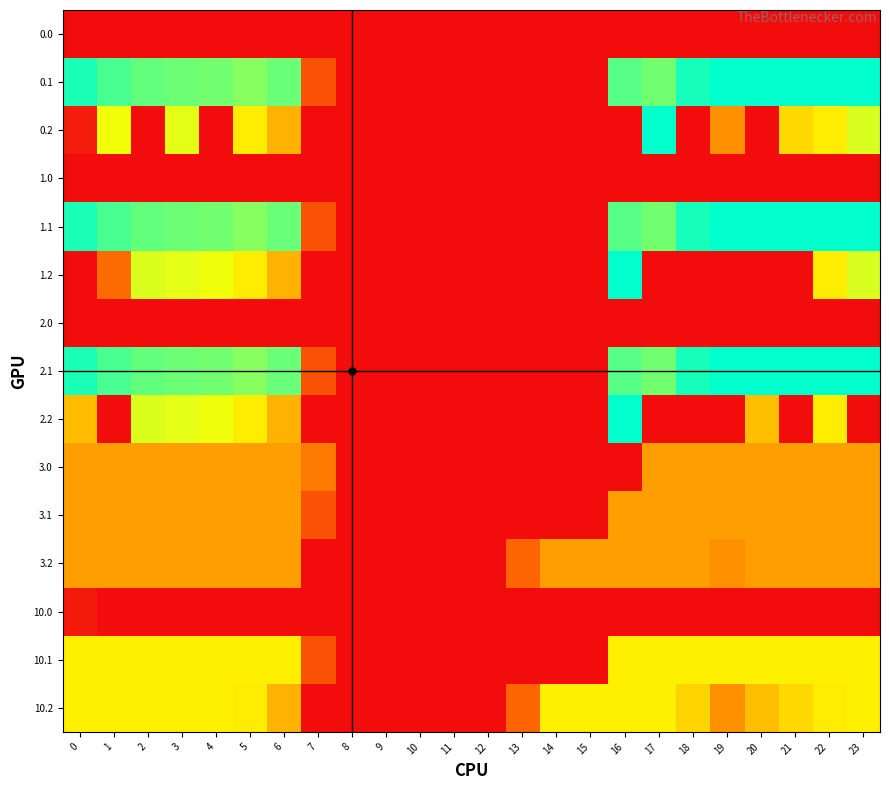

How many distinct data groups are displayed?

15